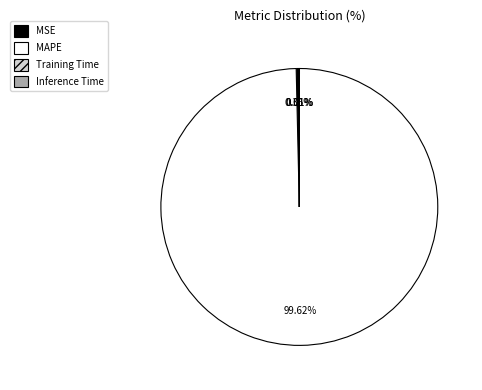

Combined, do MAPE and MSE account for over 50%?

Yes